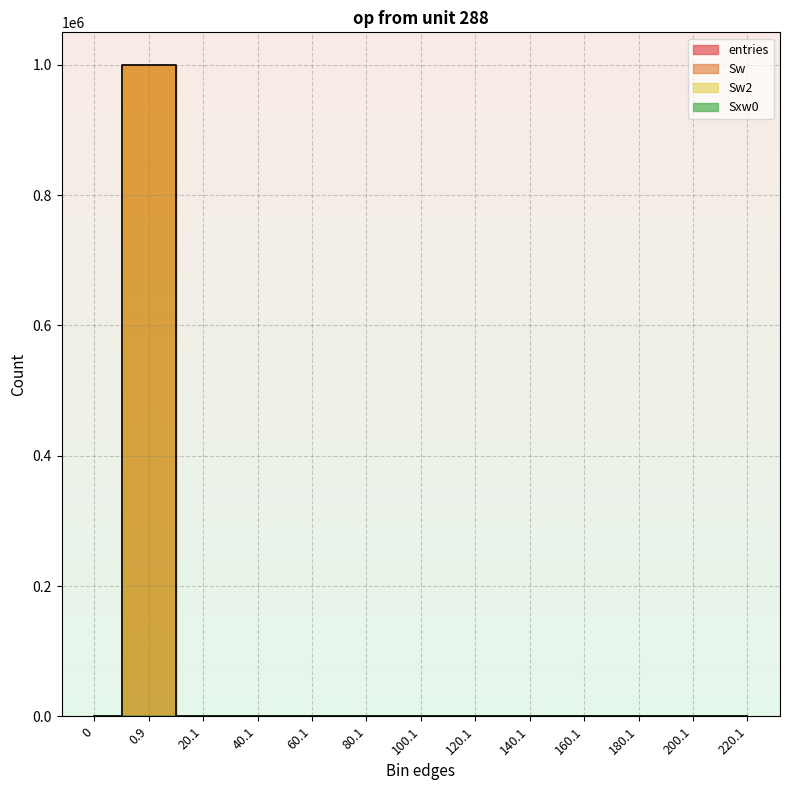

What position from the right is 220.1?

1